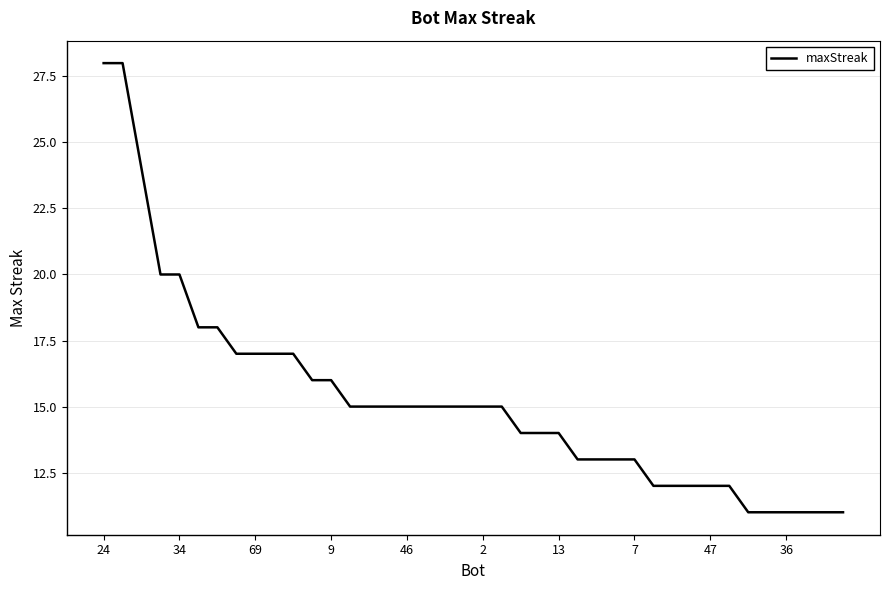

What is the difference between the maximum and minimum values?

17